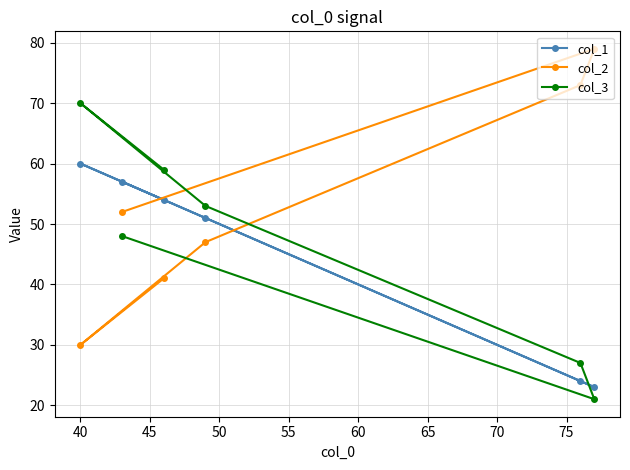

Is this an area chart (filled region under the line)?

No